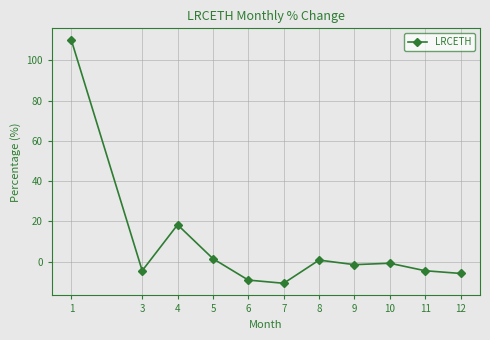

True or false: there are more than 0 points higher than both neighbors.

True